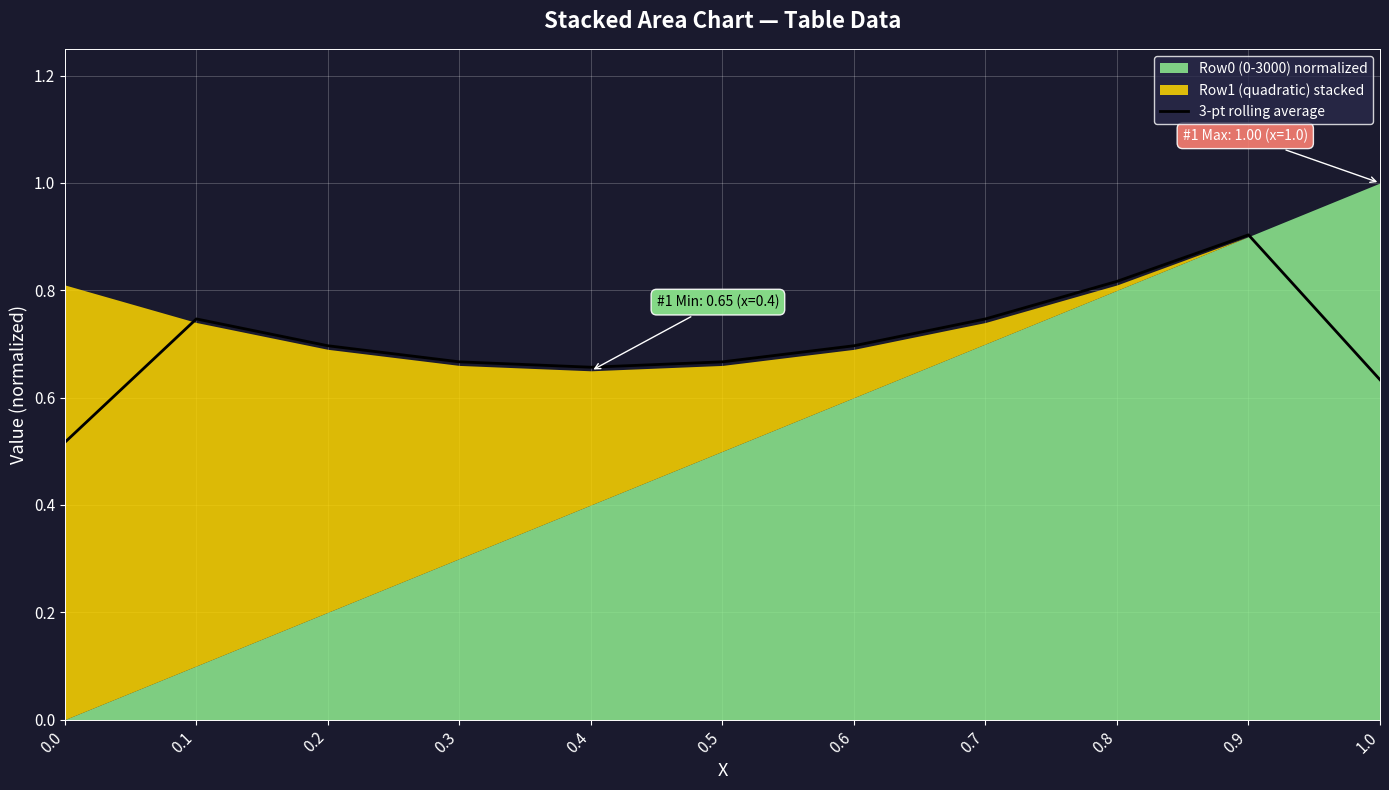

True or false: the data has more than 2 interior local peaks.

False